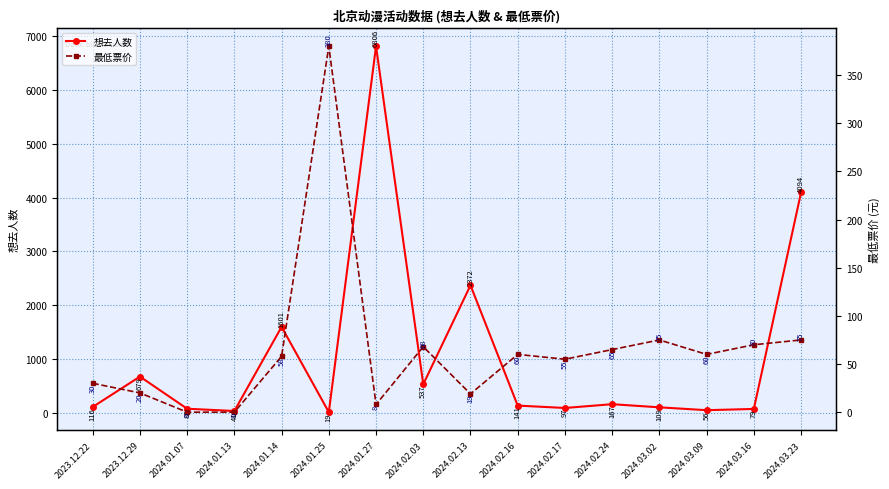

What is the value of the 最低票价 point at the 15th from the left?

70